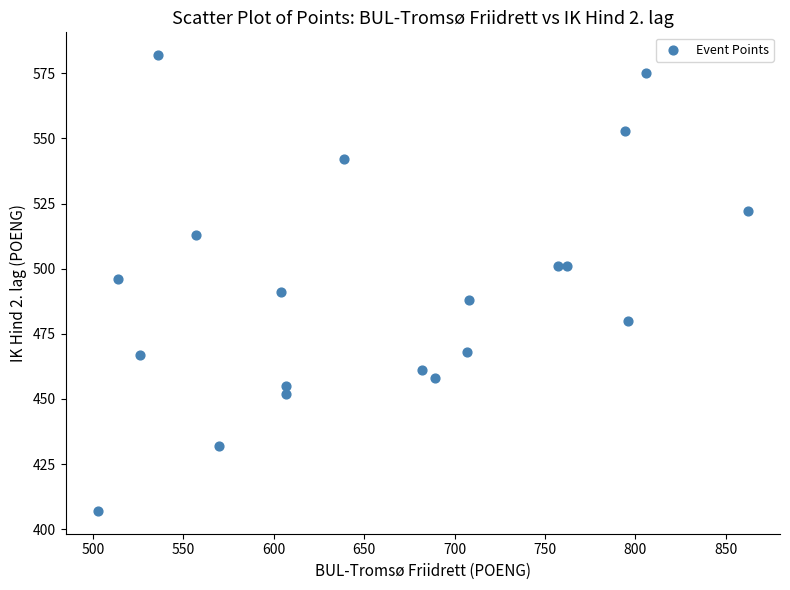

What is the range of Y values (max minus min)?

175